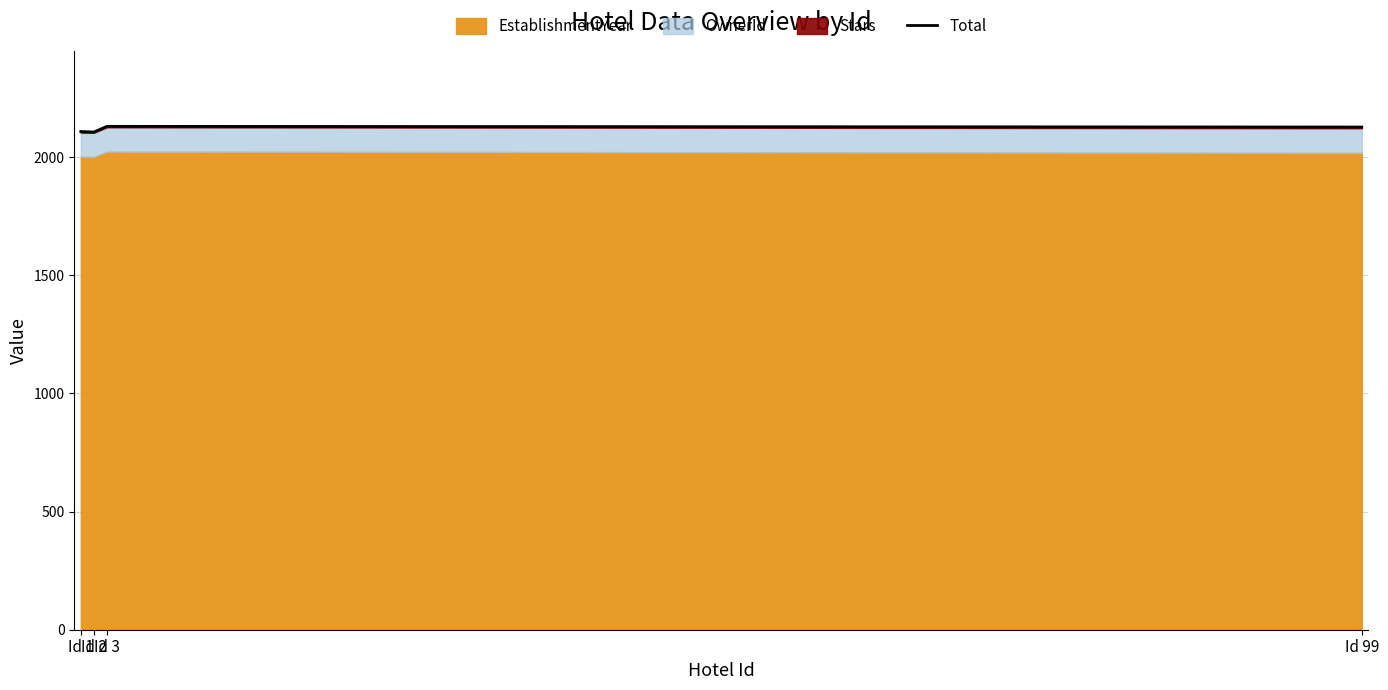

Which has a higher value, Id 99 or Id 2?

Id 99